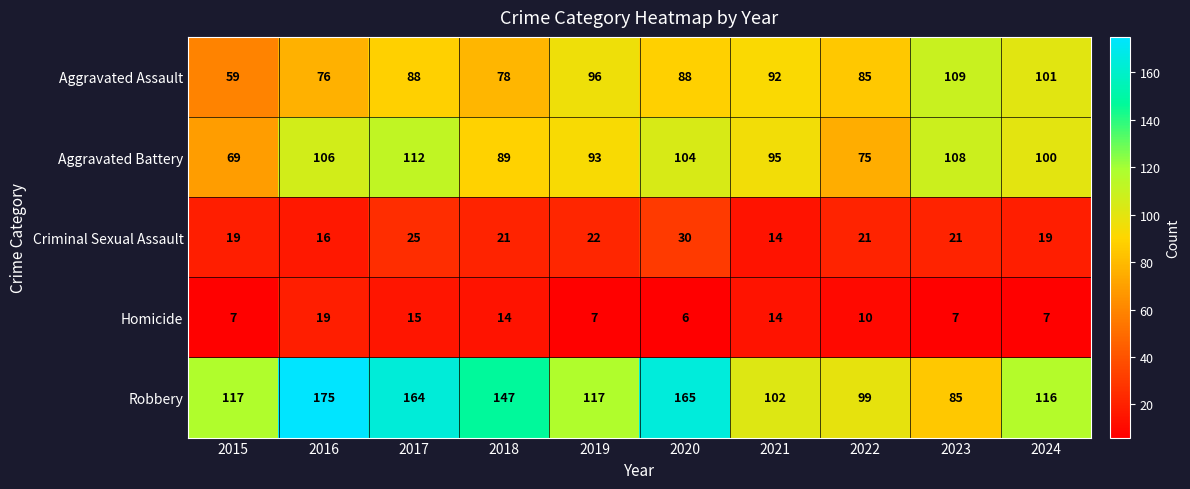

Which series has the widest spread of values?

Robbery